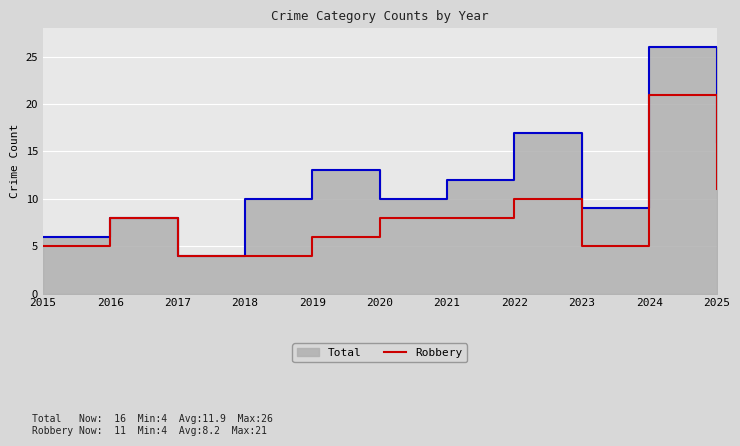

At which label is Robbery closest to 12?

2025